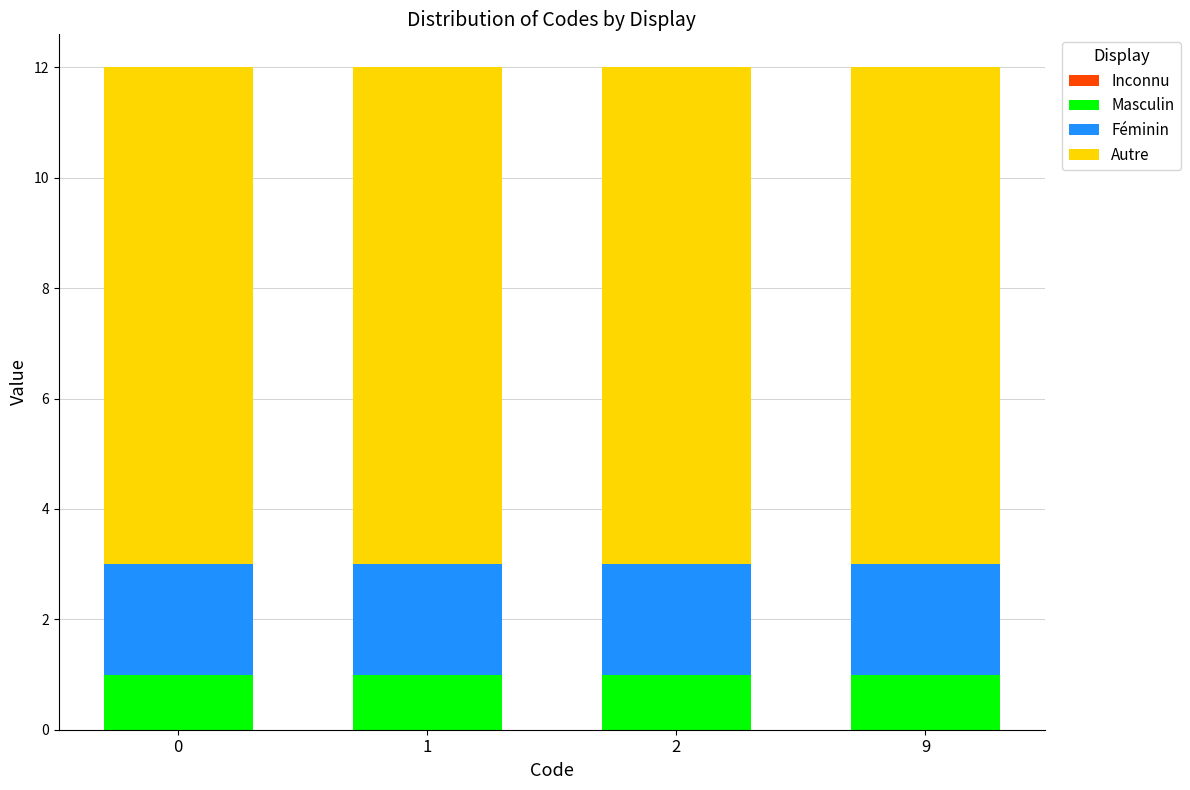

True or false: Masculin has a value of 1 at 2.

True